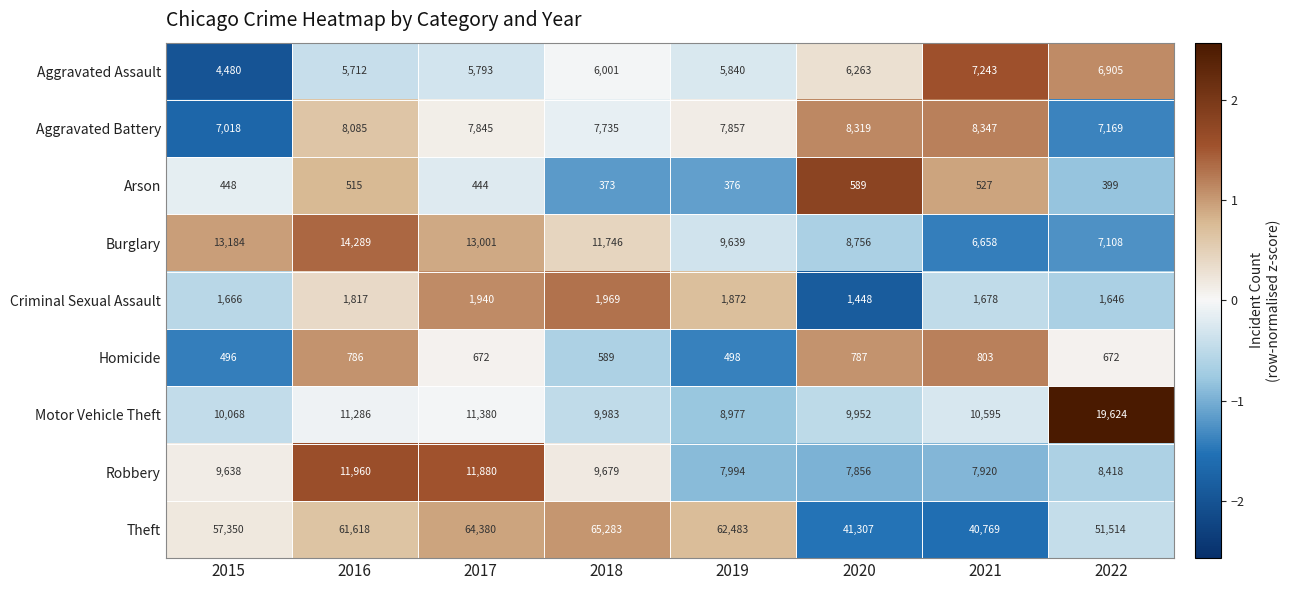

What is the sum of the Homicide values at 2021 and 2020?

1590